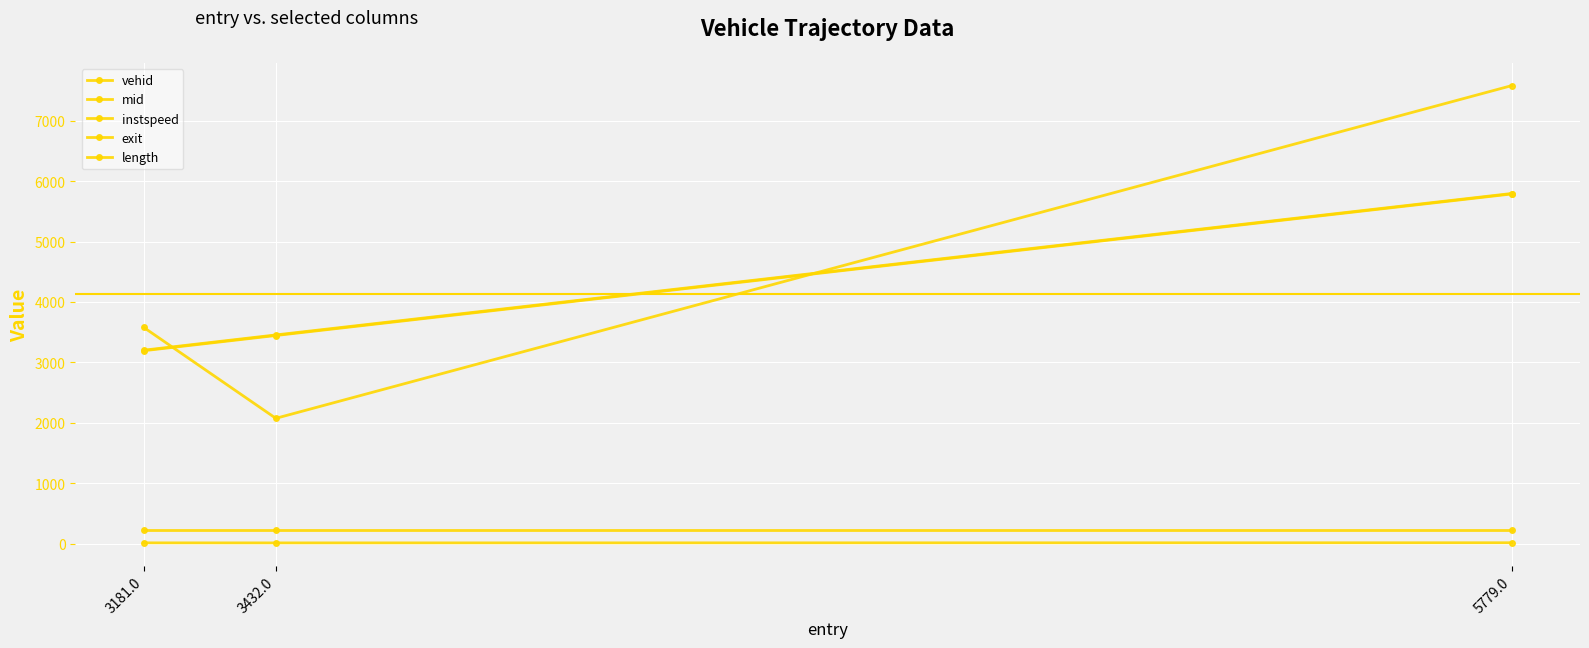

How many values in the instspeed series exceed 10?

2